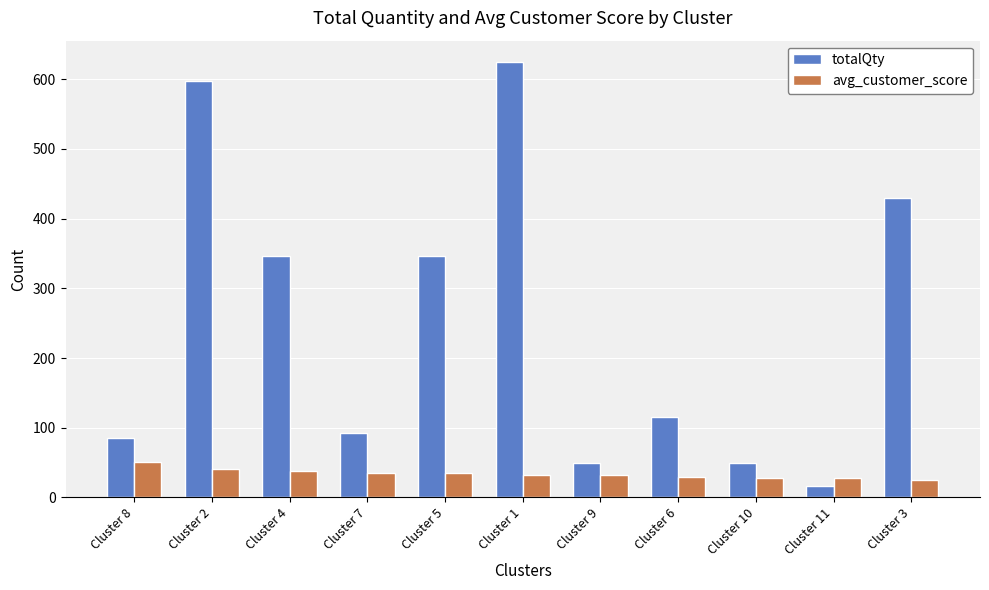

What is the sum of the totalQty values at Cluster 6 and Cluster 2?

713.0